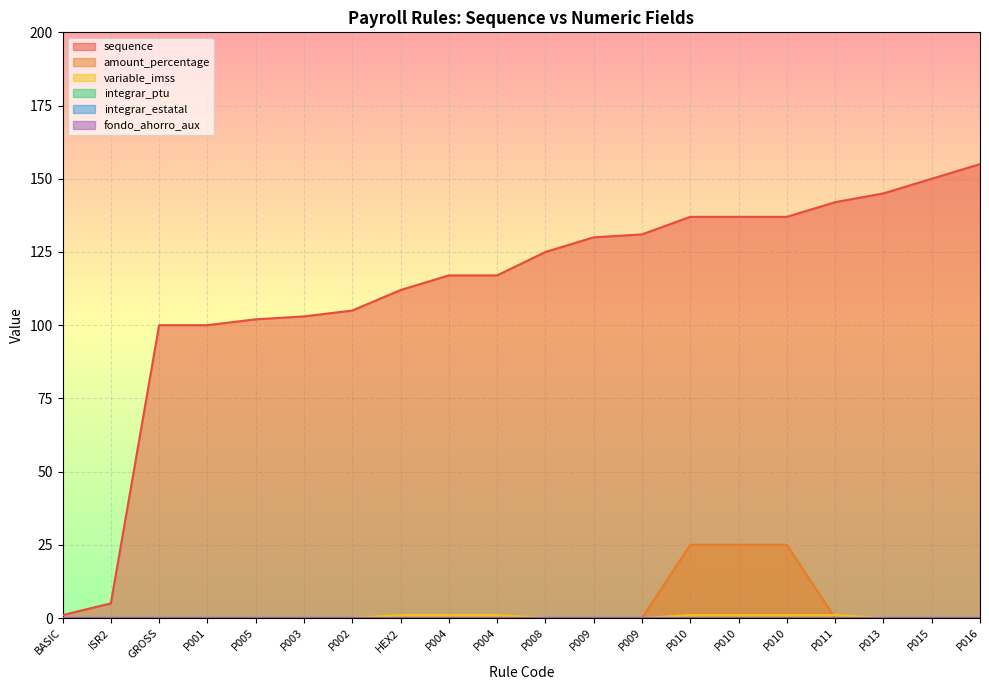

Rank the categories by variable_imss value from highest to lowest.

HEX2, P004, P004, P010, P010, P010, P011, BASIC, ISR2, GROSS, P001, P005, P003, P002, P008, P009, P009, P013, P015, P016